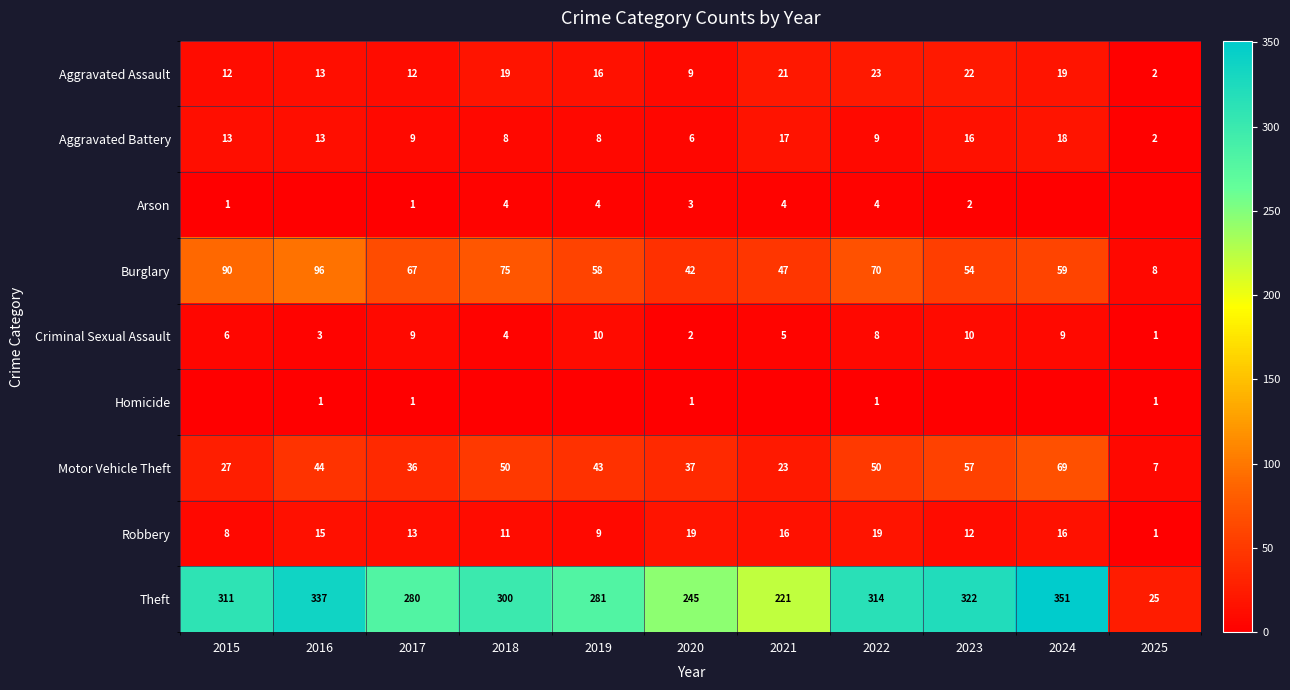

The value of Arson at 2018 is 2. True or false?

False